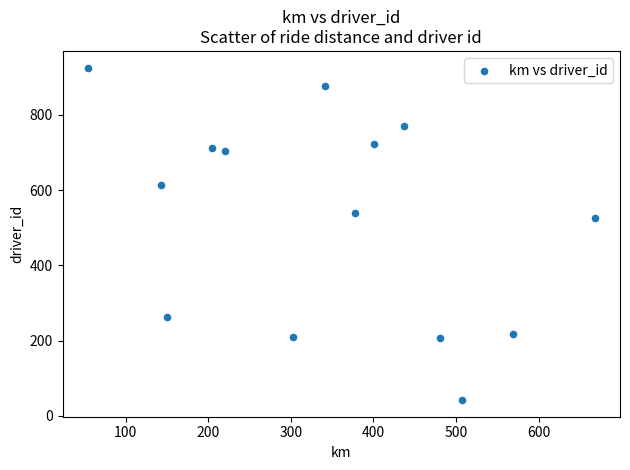

What Y value in the scatter plot is closest to 484?

527